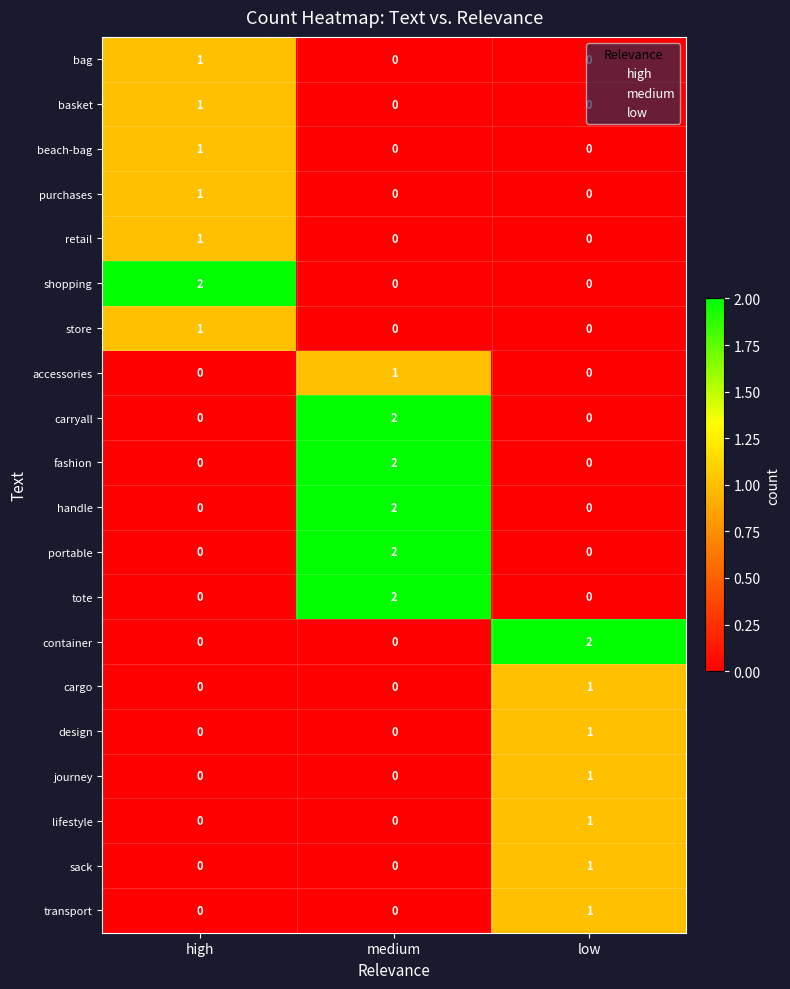

At which label does transport reach its peak?

low